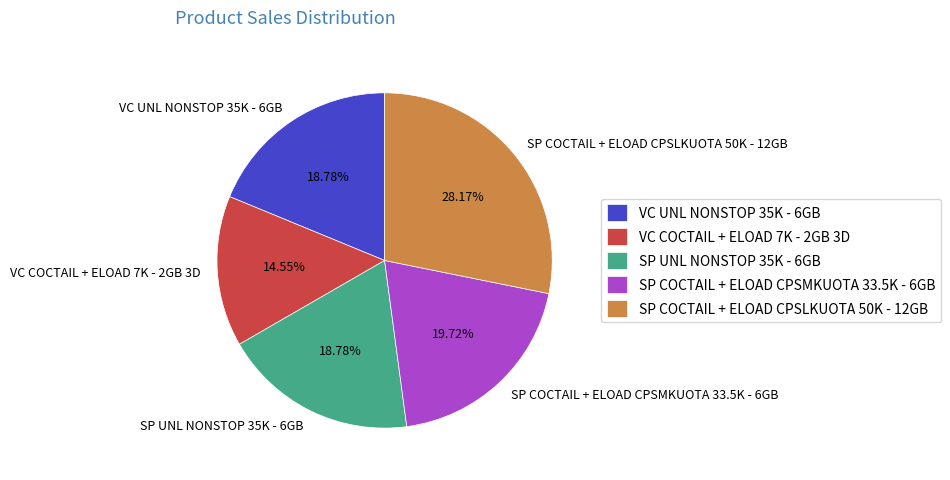

What percentage is the SP COCTAIL + ELOAD CPSMKUOTA 33.5K - 6GB slice, to the nearest percent?

20%